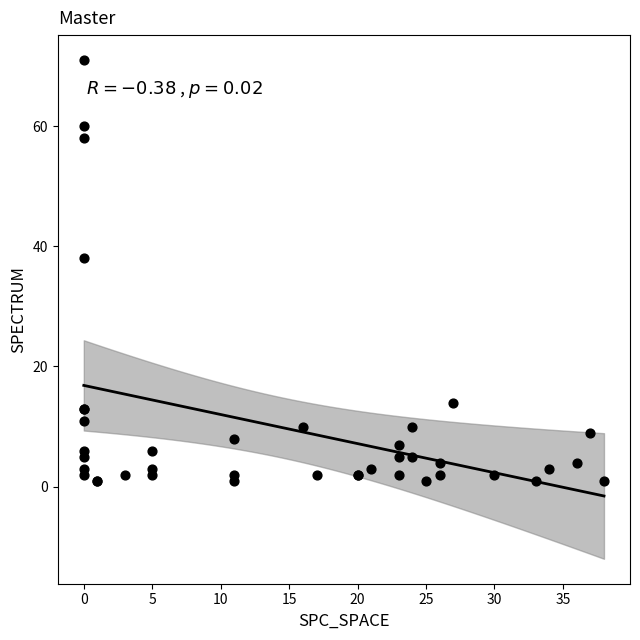

What Y value in the scatter plot is closest to 36?

38